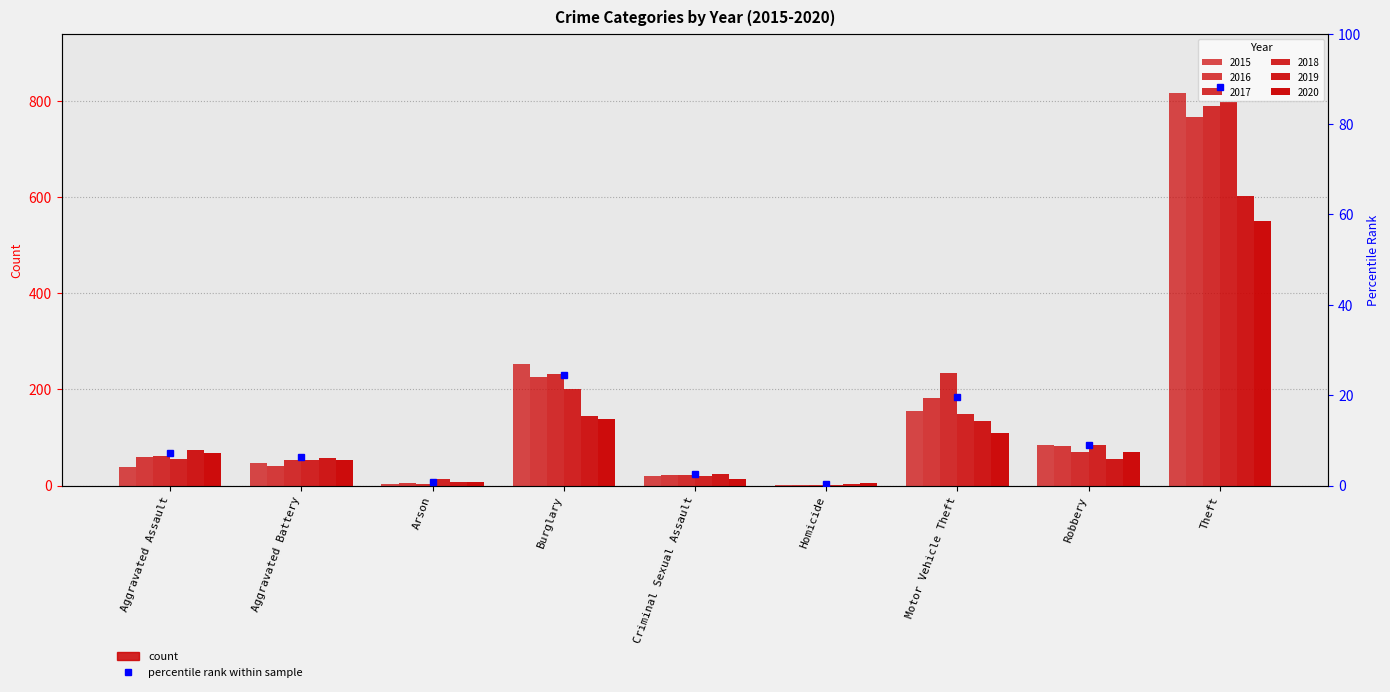

What is the value of the 2016 bar at the 1st from the left?

60